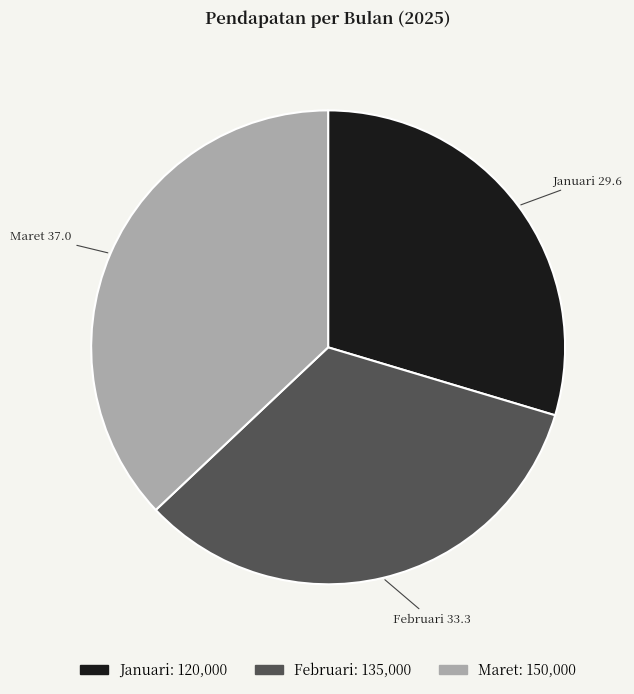

Which slice is the smallest?

Januari